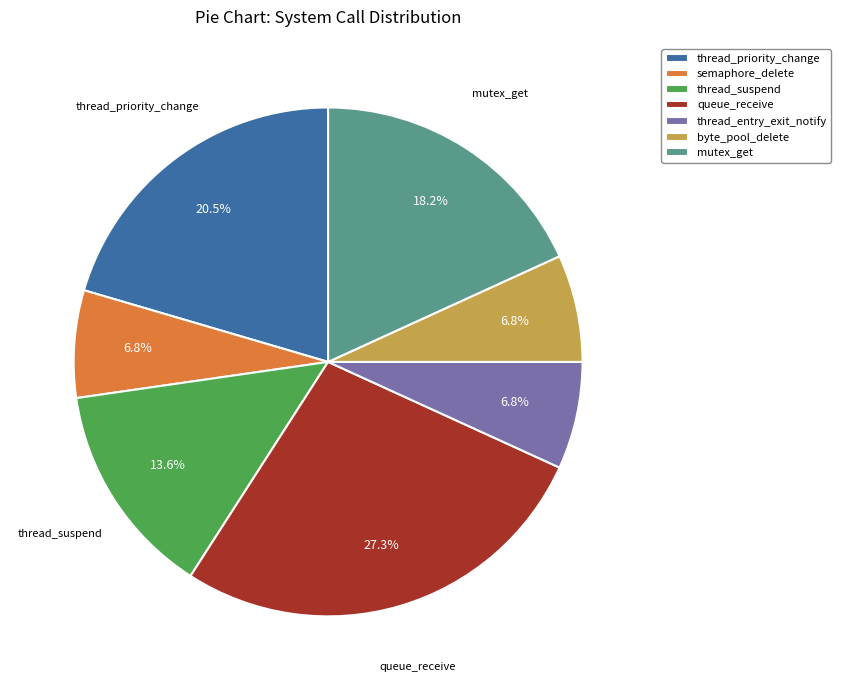

What is the ratio of the value at queue_receive to the value at thread_priority_change?

1.3